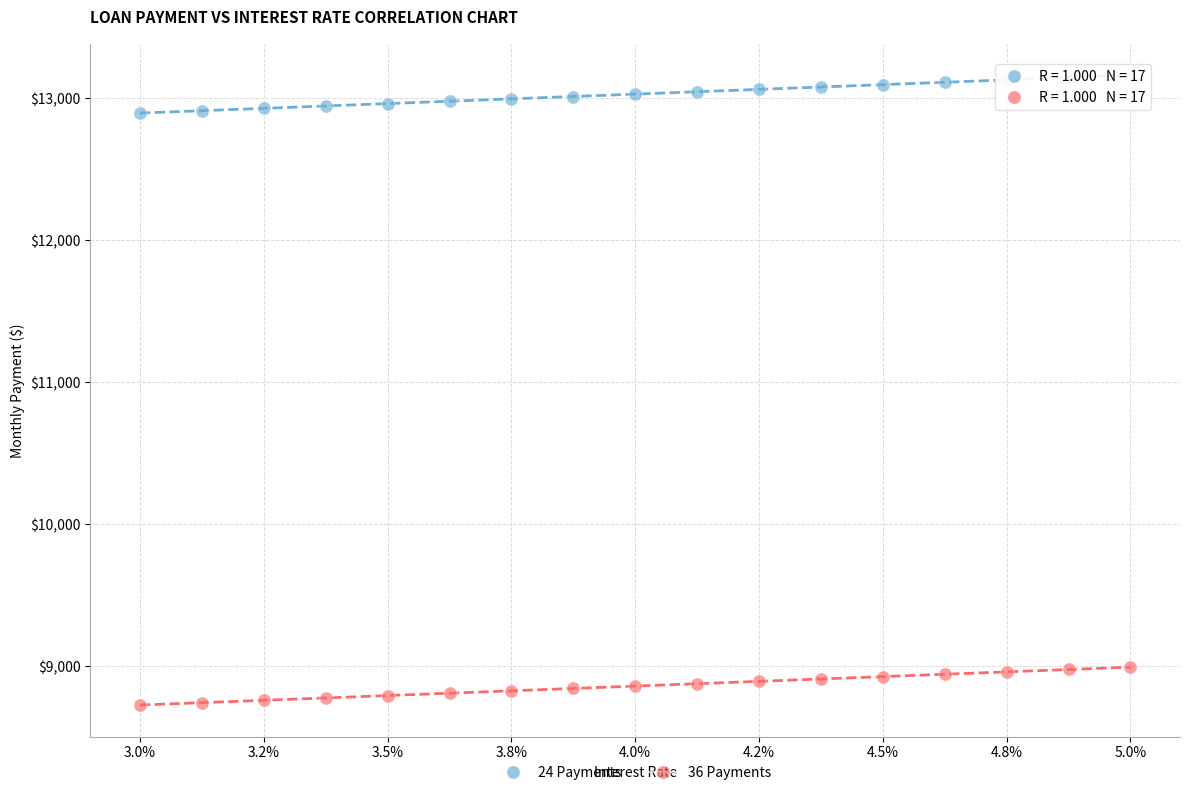

Which series has the widest spread of Y values?

24 Payments